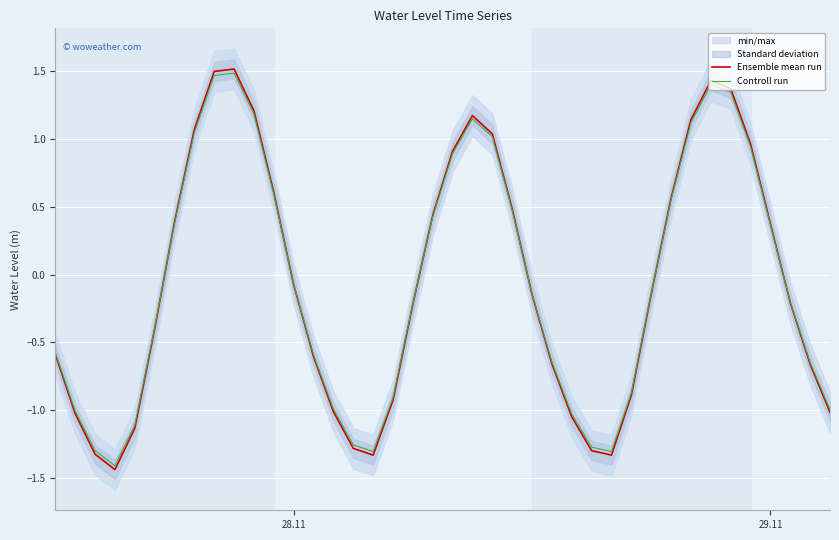

Is this an area chart (filled region under the line)?

No